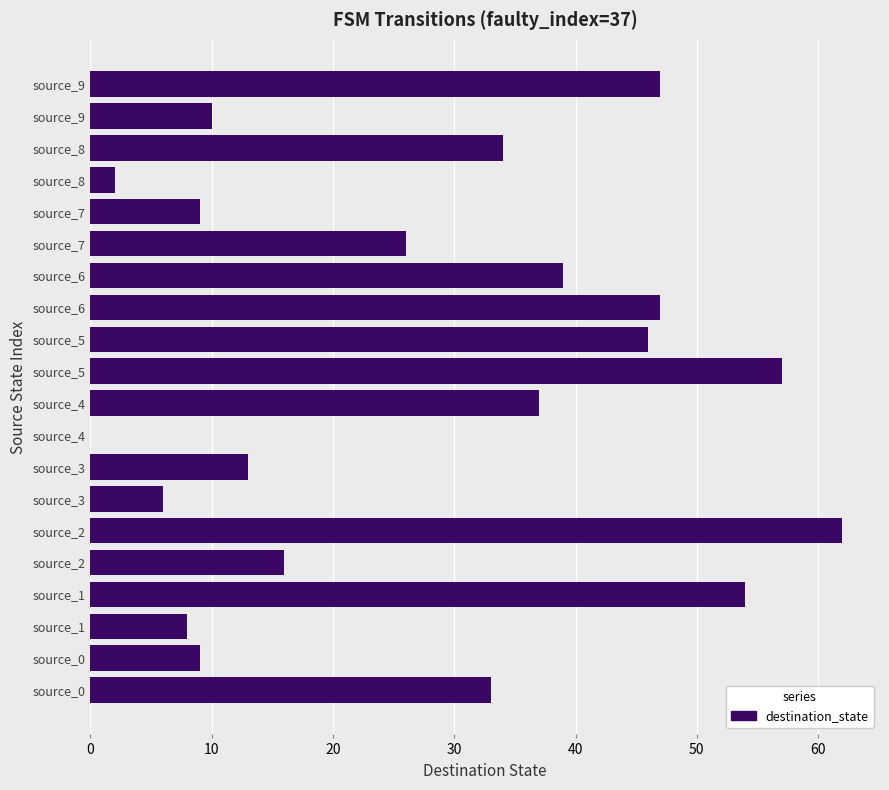

Are the bars horizontal?

Yes